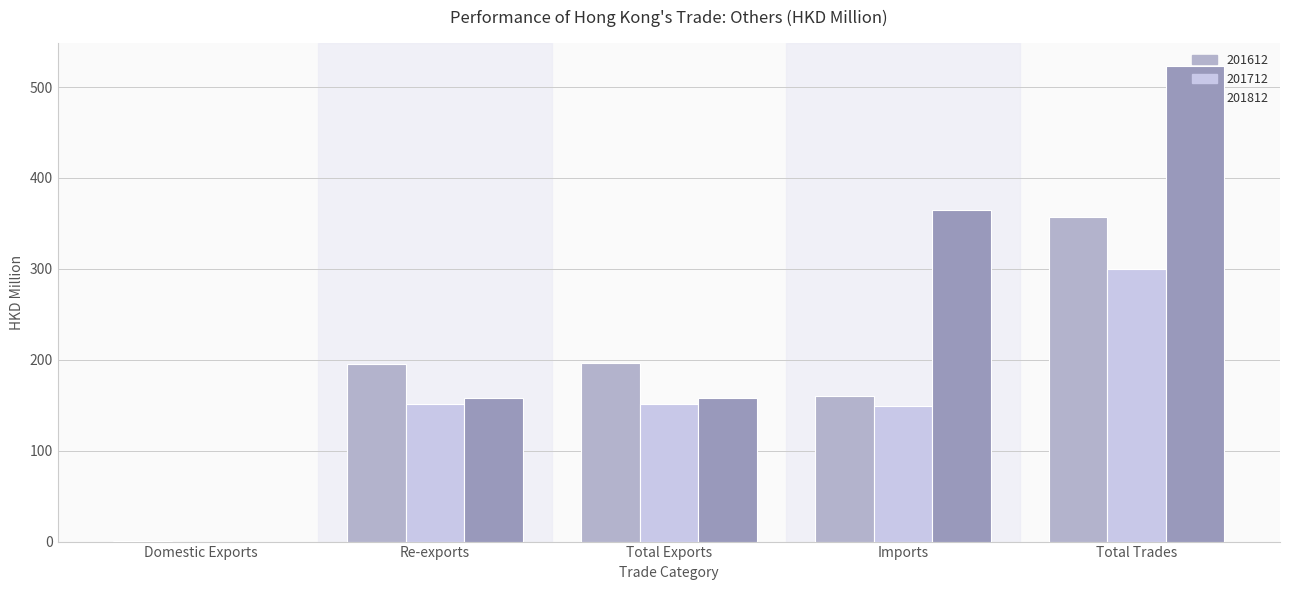

What are all the series names shown in the legend?

201612, 201712, 201812